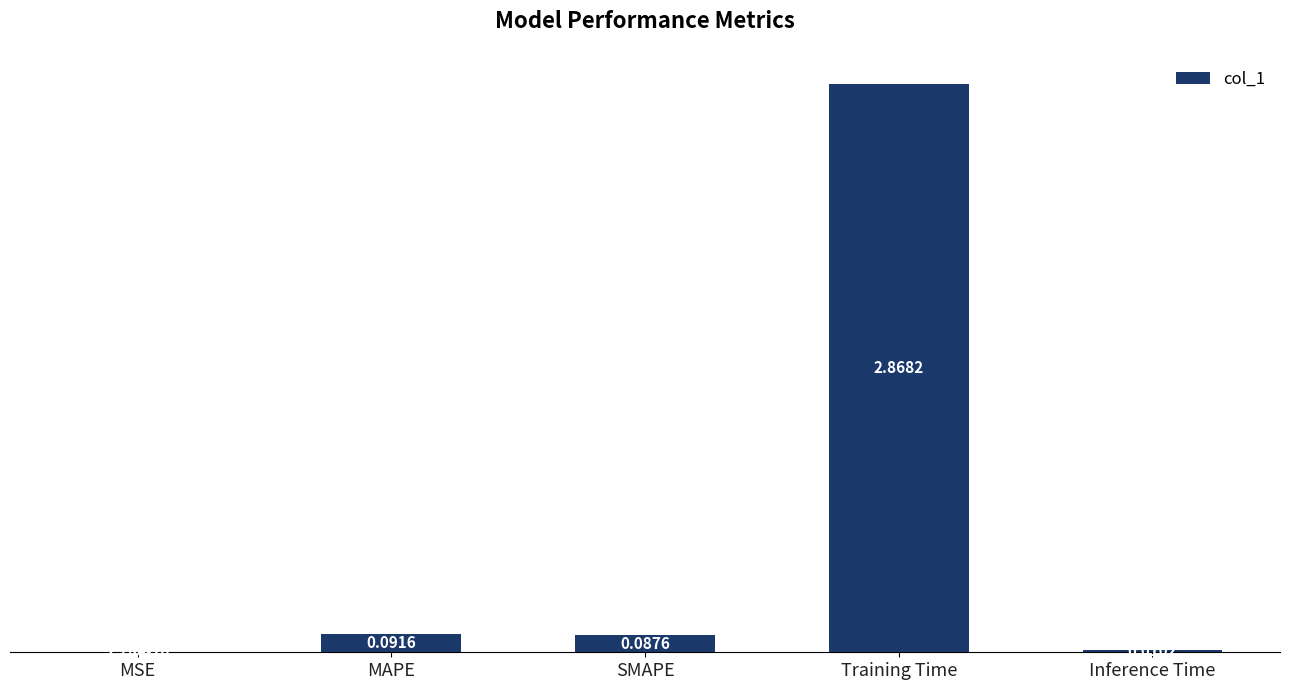

Between Inference Time and Training Time, which is larger?

Training Time